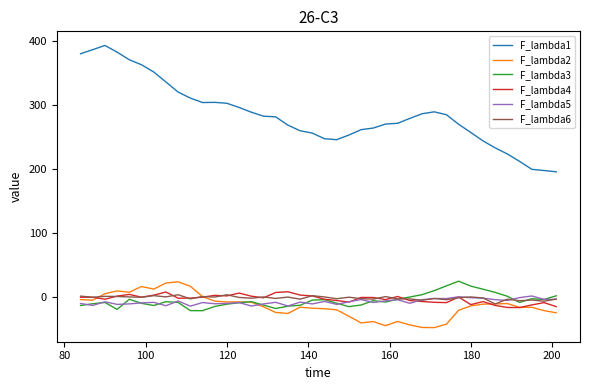

True or false: F_lambda3 and F_lambda1 cross at least once.

False